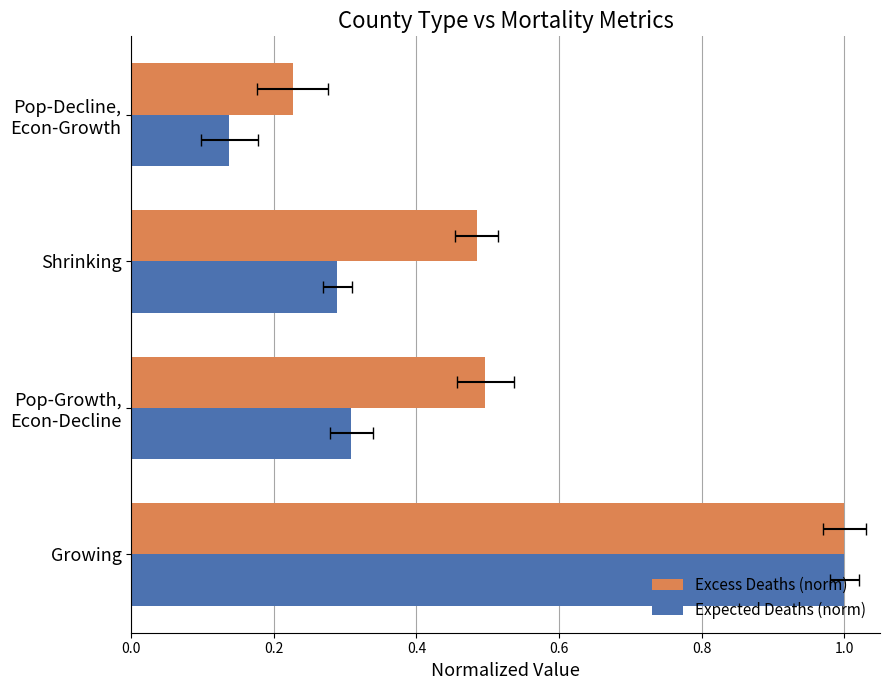

The value of Excess Deaths (norm) at Pop-Growth, Econ-Decline is 0.5. True or false?

True